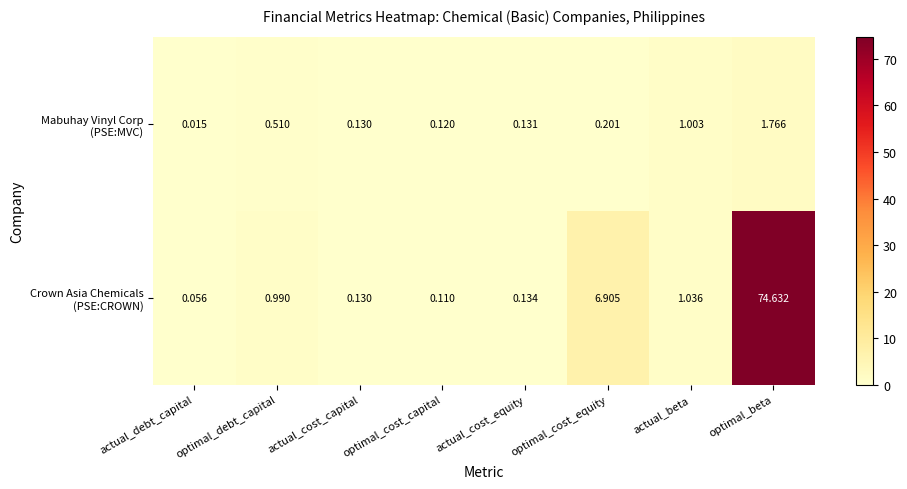

At which category is the sum across all series the highest?

optimal_beta